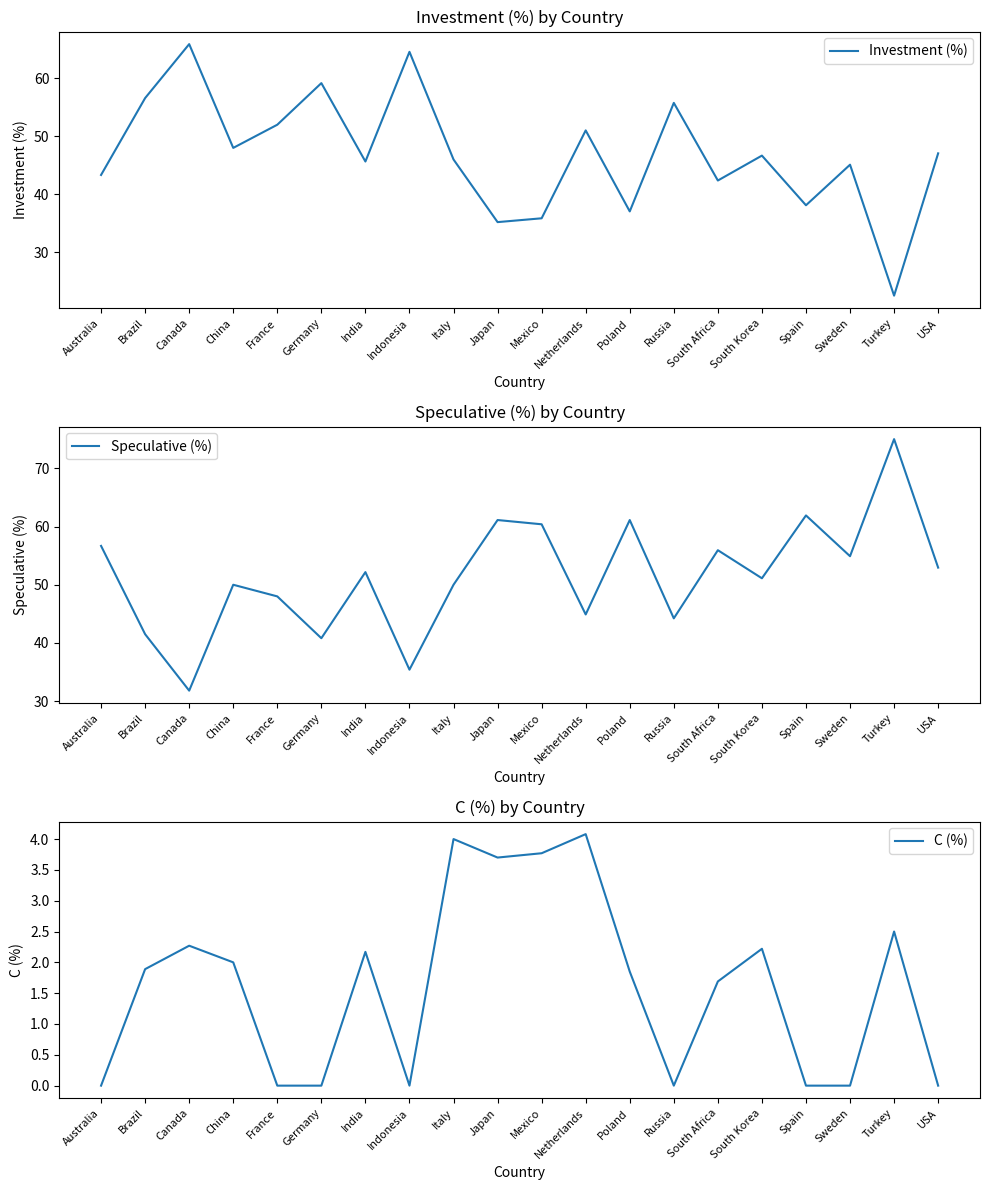

True or false: C (%) and Speculative (%) cross at least once.

False